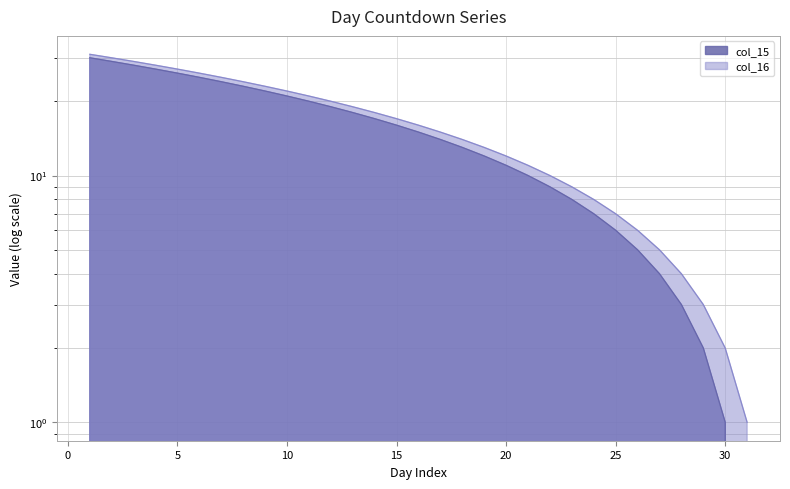

List the series in order of their peak value, lowest first.

col_15, col_16